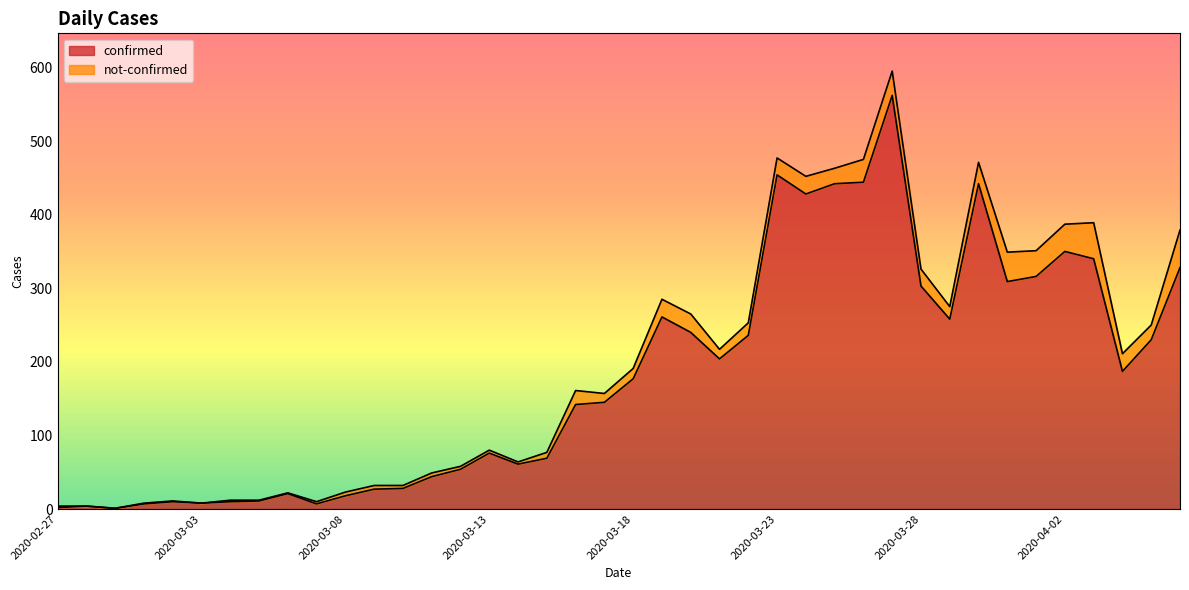

Rank the categories by value from lowest to highest.

2020-02-29, 2020-02-27, 2020-02-28, 2020-03-01, 2020-03-07, 2020-03-03, 2020-03-02, 2020-03-04, 2020-03-05, 2020-03-08, 2020-03-06, 2020-03-09, 2020-03-10, 2020-03-11, 2020-03-12, 2020-03-14, 2020-03-15, 2020-03-13, 2020-03-16, 2020-03-17, 2020-03-18, 2020-04-04, 2020-03-21, 2020-04-05, 2020-03-22, 2020-03-20, 2020-03-29, 2020-03-19, 2020-03-28, 2020-03-31, 2020-04-01, 2020-04-06, 2020-04-03, 2020-04-02, 2020-03-24, 2020-03-25, 2020-03-30, 2020-03-26, 2020-03-23, 2020-03-27